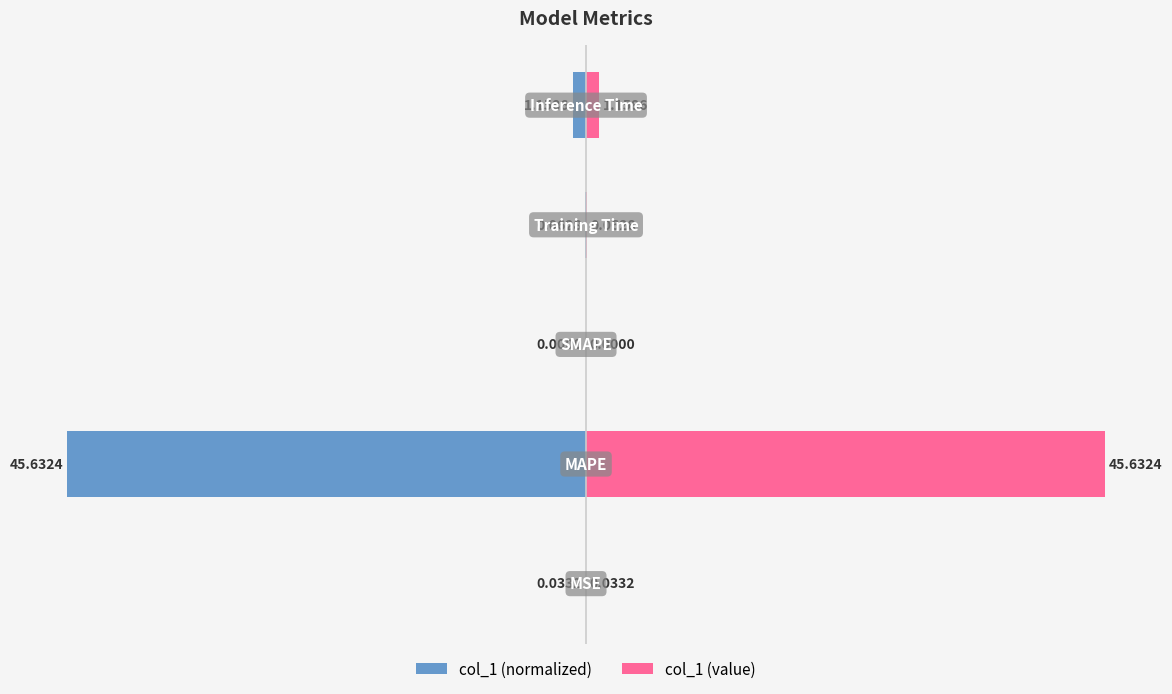

What is the sum of all col_1 (normalized) values?

-46.2